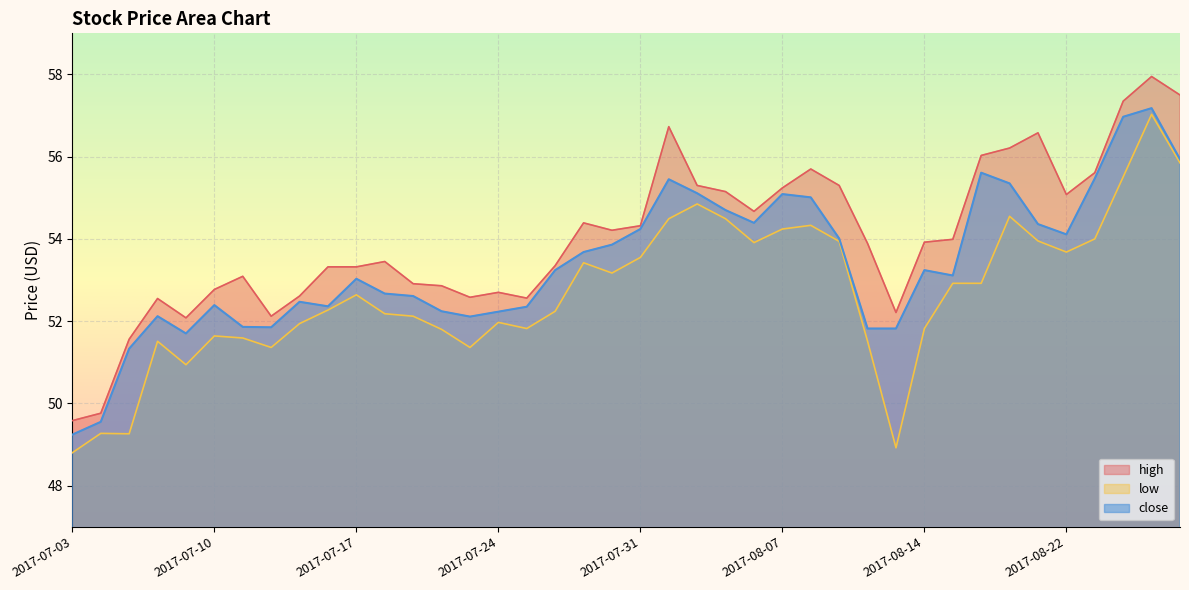

What position from the right is 2017-07-04?

39